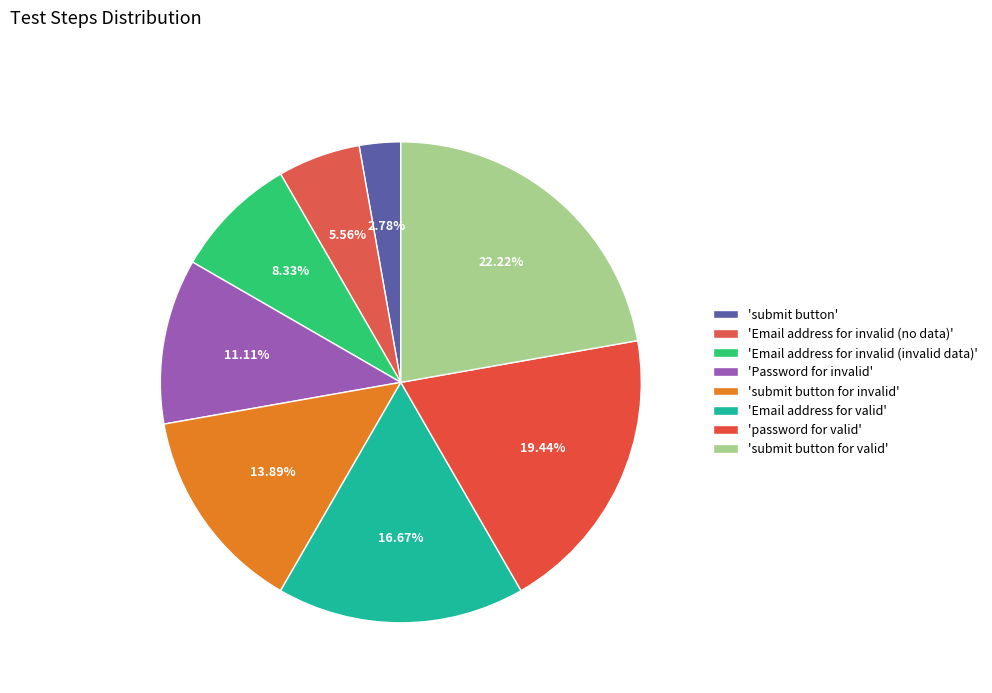

How many segments does this pie chart have?

8